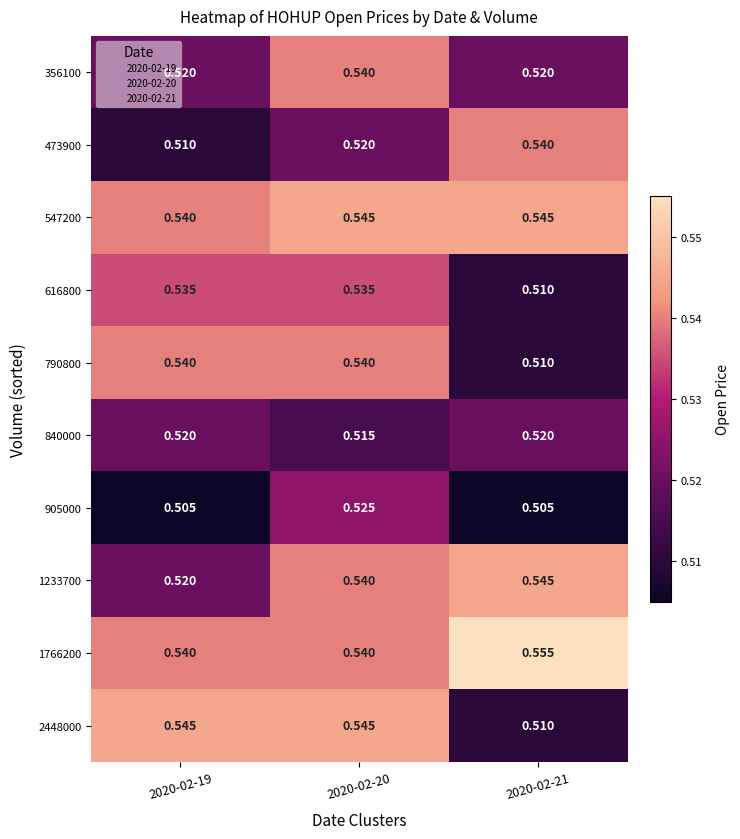

Which series has the largest total across all categories?

1766200